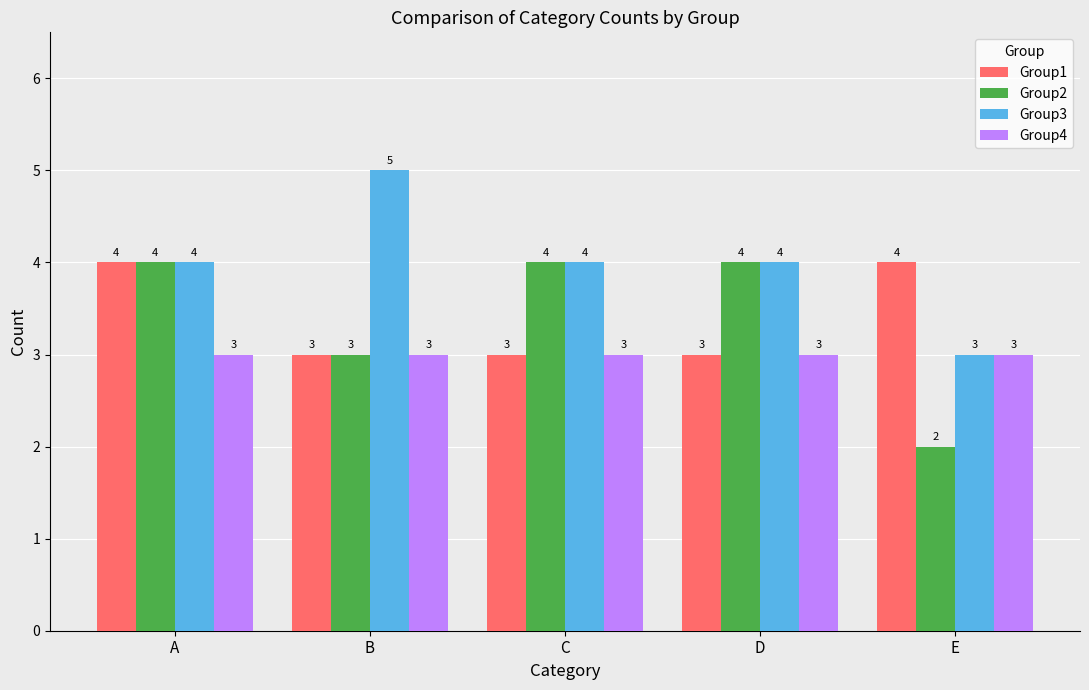

At which category does the chart reach its peak across all series?

B